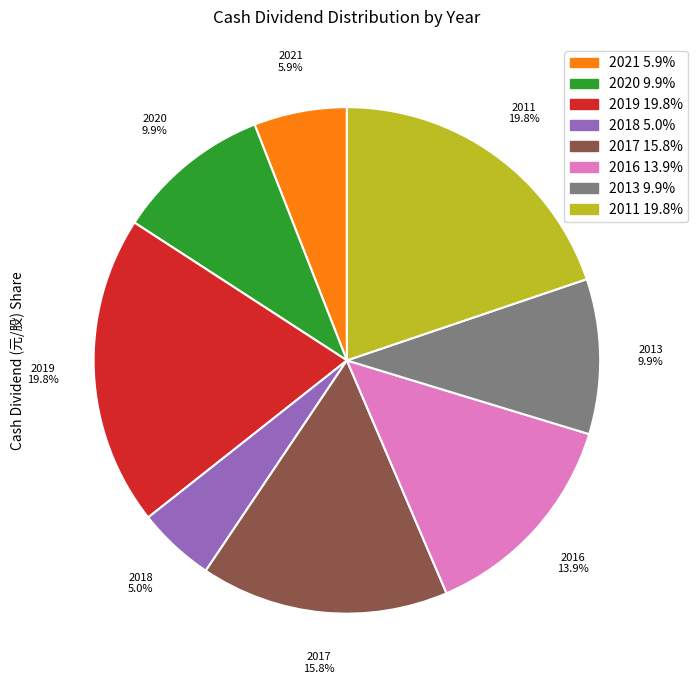

Does 2013 represent more than half of the total?

No